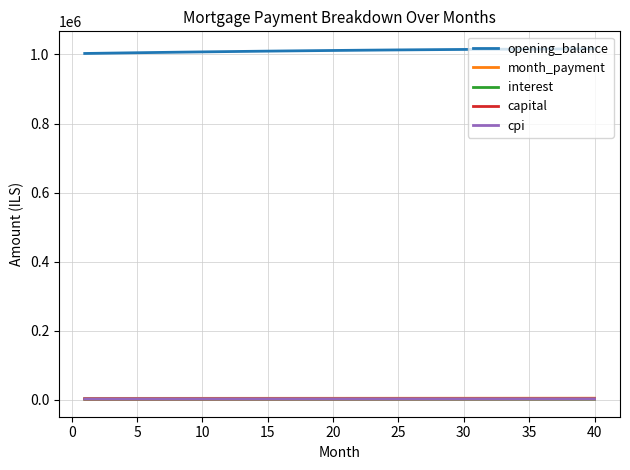

True or false: capital and opening_balance cross at least once.

False